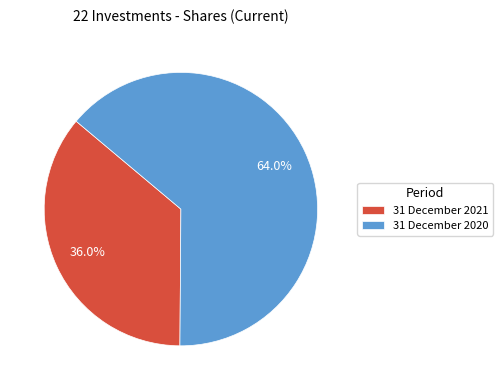

Is there a majority slice in this chart?

Yes